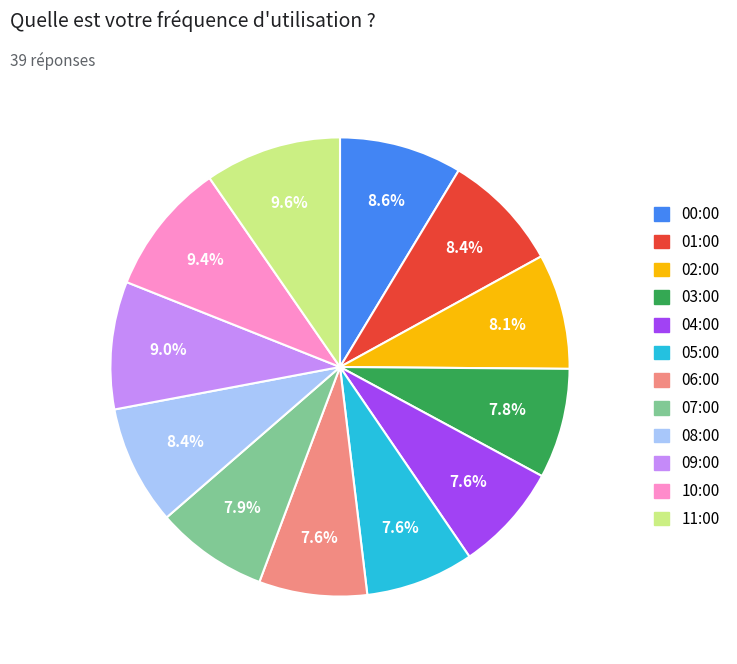

To the nearest percent, what percentage of the pie is 04:00?

8%